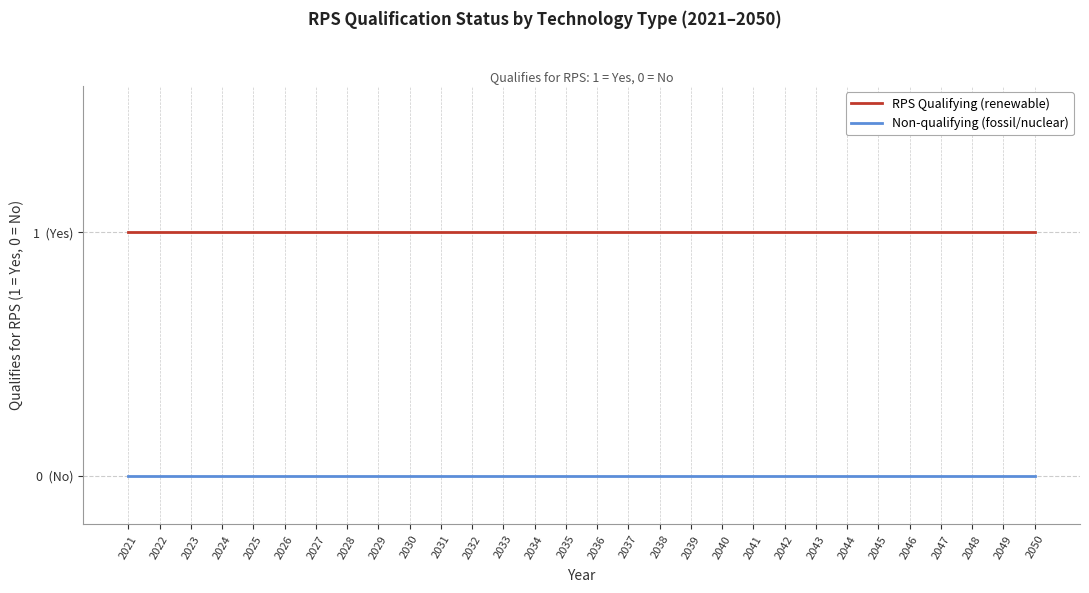

True or false: RPS Qualifying (renewable) and Non-qualifying (fossil/nuclear) intersect in this chart.

False